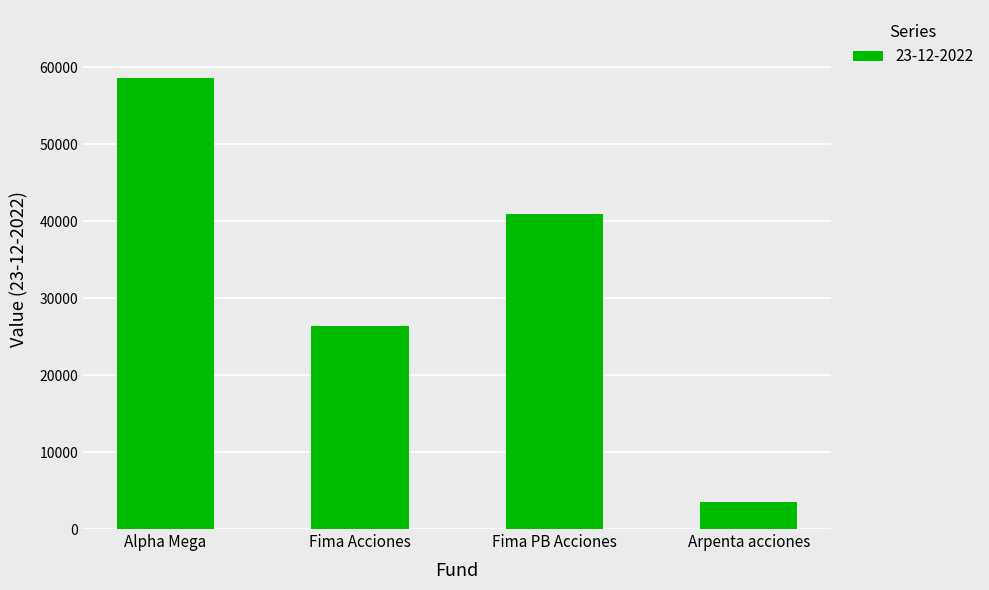

How many bars are there in total?

4